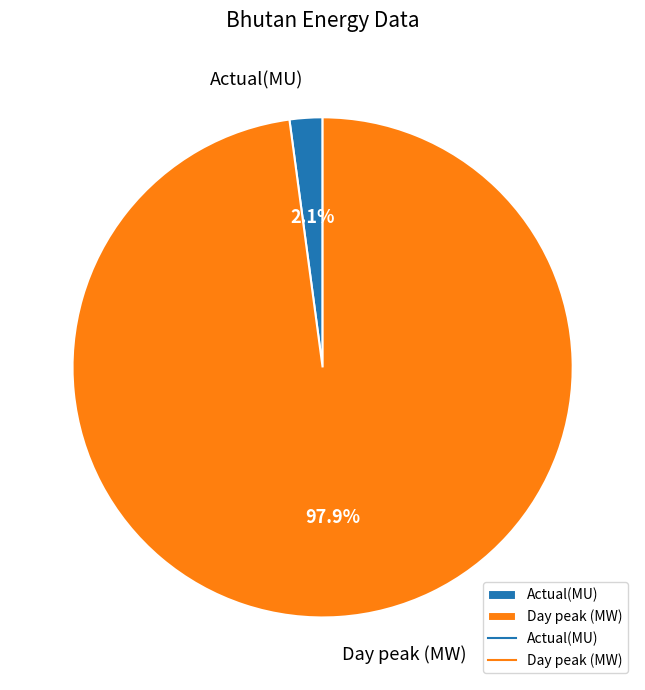

Which slice is the smallest?

Actual(MU)